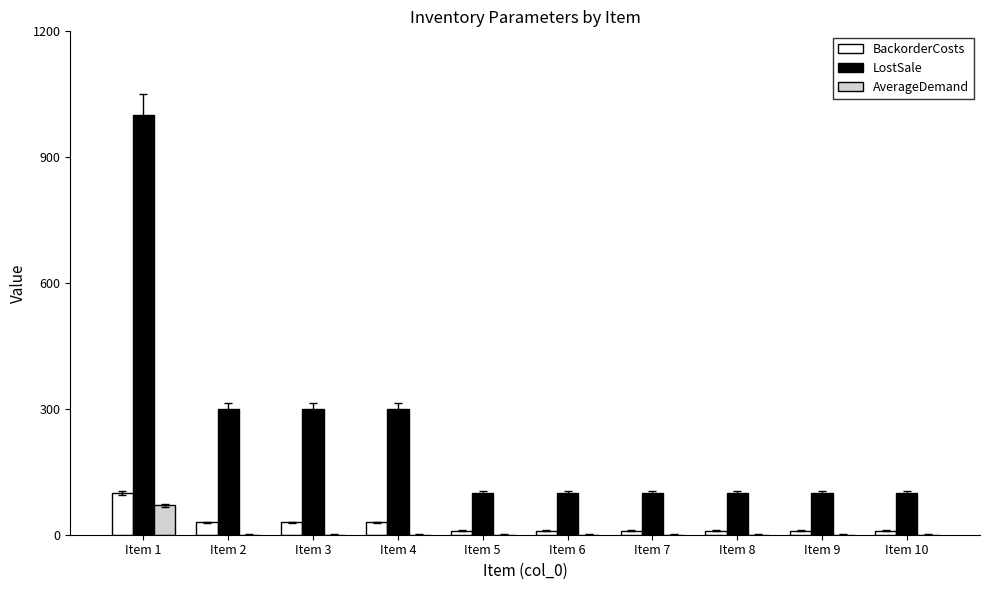

Reading left to right, list all the values displayed in this chart.

BackorderCosts: Item 1=100	Item 2=30	Item 3=30	Item 4=30	Item 5=10	Item 6=10	Item 7=10	Item 8=10	Item 9=10	Item 10=10
LostSale: Item 1=1000	Item 2=300	Item 3=300	Item 4=300	Item 5=100	Item 6=100	Item 7=100	Item 8=100	Item 9=100	Item 10=100
AverageDemand: Item 1=70	Item 2=0	Item 3=0	Item 4=0	Item 5=0	Item 6=0	Item 7=0	Item 8=0	Item 9=0	Item 10=0